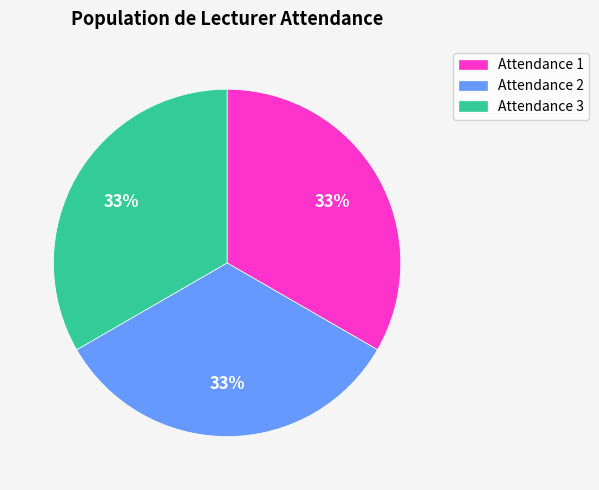

Is there any slice that represents more than half of the pie?

No